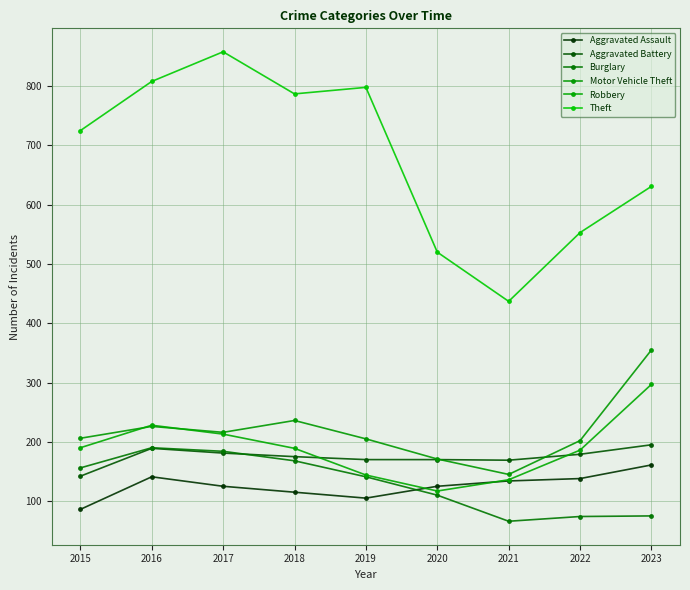

True or false: Aggravated Battery and Aggravated Assault cross at least once.

False